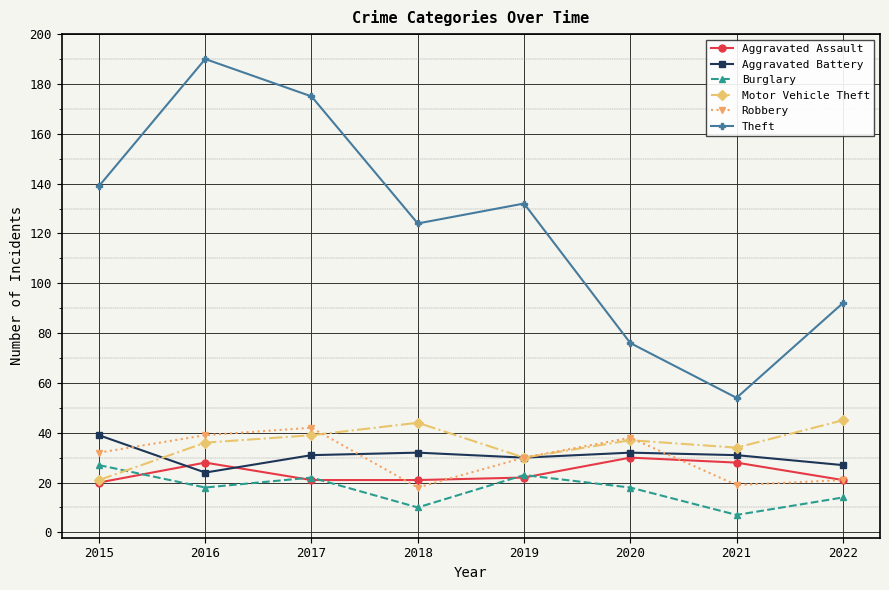

What is the difference between the maximum and minimum values in the Motor Vehicle Theft series?

24